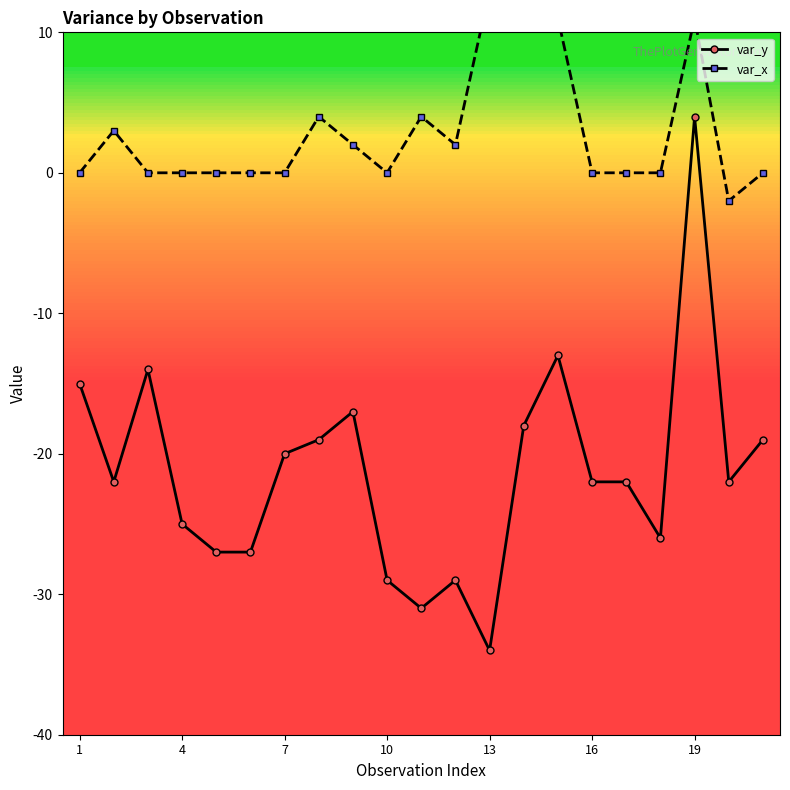

At how many categories does at least one series exceed -27?

21